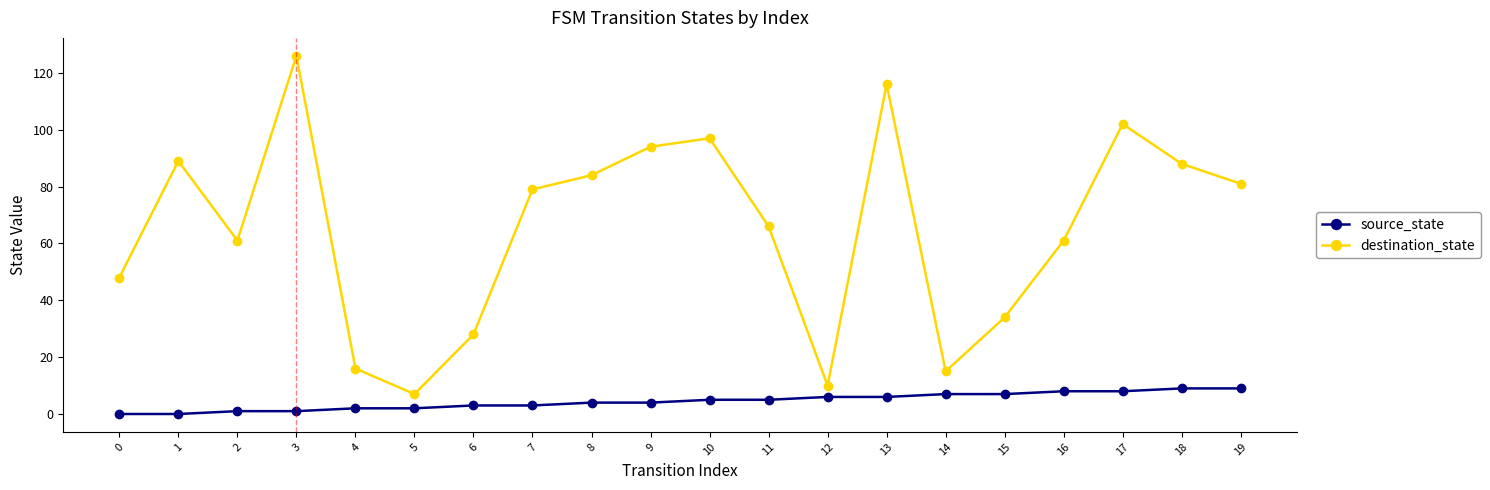

Reading left to right, list all the values displayed in this chart.

source_state: 0=0	1=0	2=1	3=1	4=2	5=2	6=3	7=3	8=4	9=4	10=5	11=5	12=6	13=6	14=7	15=7	16=8	17=8	18=9	19=9
destination_state: 0=48	1=89	2=61	3=126	4=16	5=7	6=28	7=79	8=84	9=94	10=97	11=66	12=10	13=116	14=15	15=34	16=61	17=102	18=88	19=81